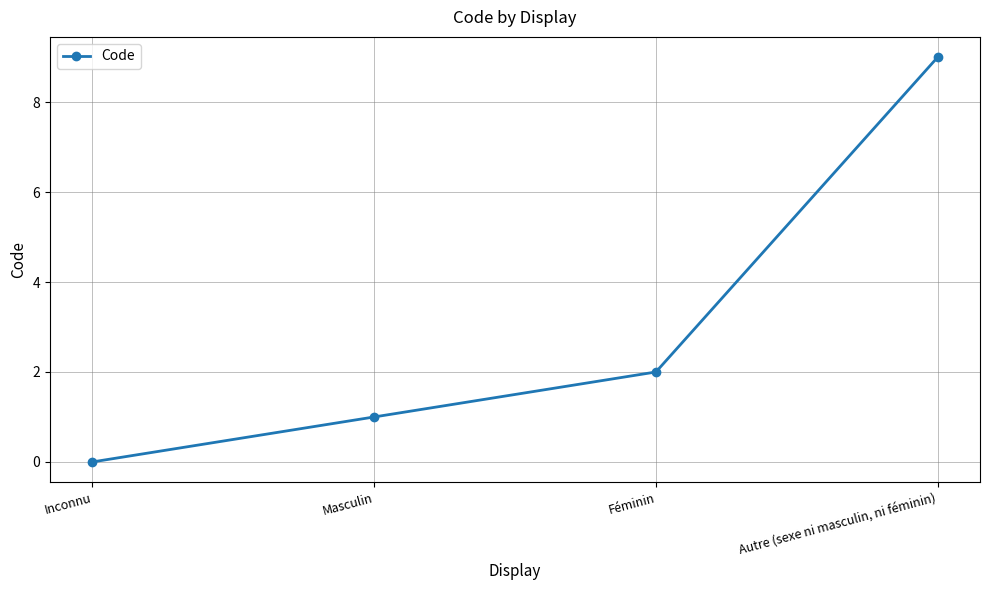

Which label corresponds to the smallest value in the chart?

Inconnu